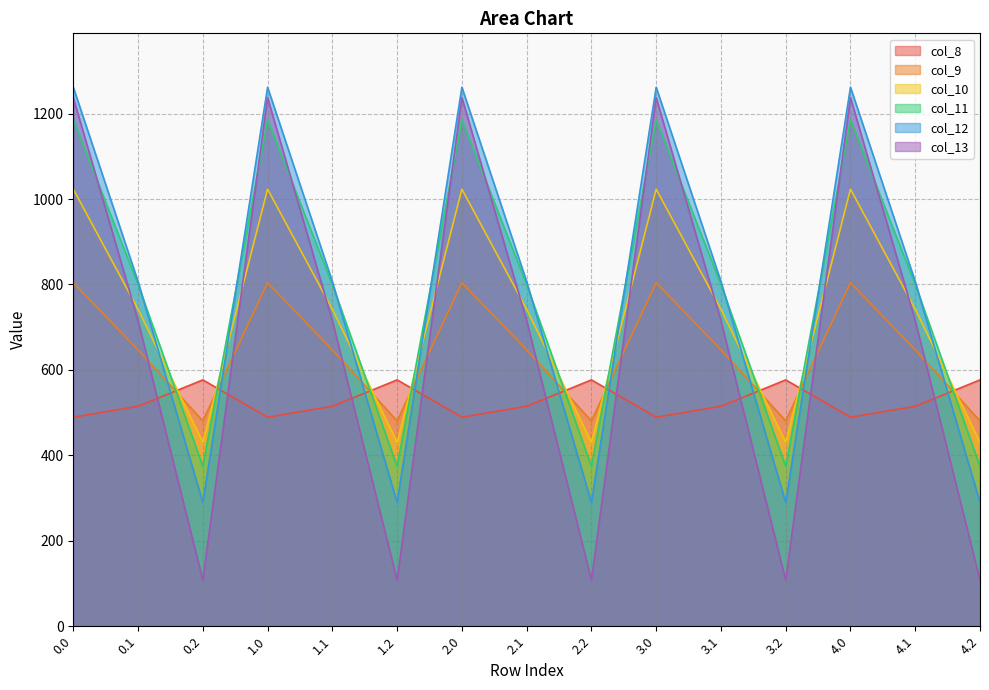

What is the spread (max minus min) of values at 4.1?

292.0